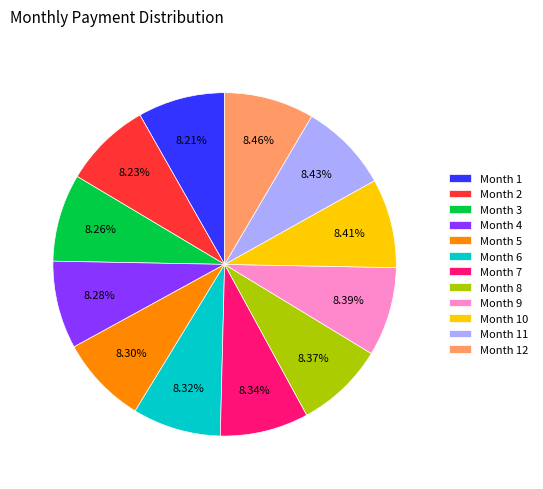

Does Month 6 account for over 50% of the chart?

No